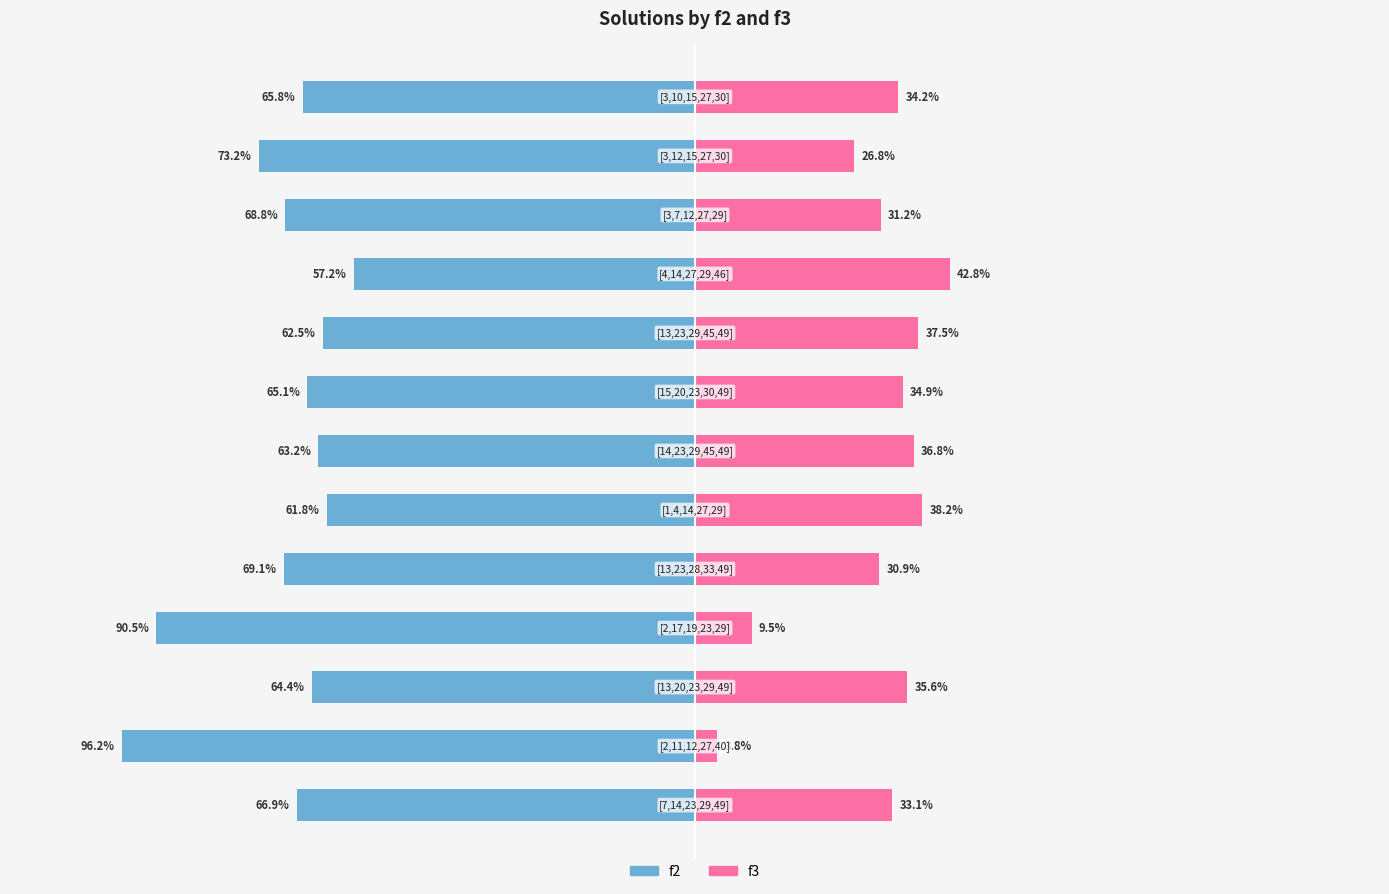

List the labels in order of f3 value, smallest first.

1, 3, 11, 4, 10, 0, 12, 7, 2, 6, 8, 5, 9